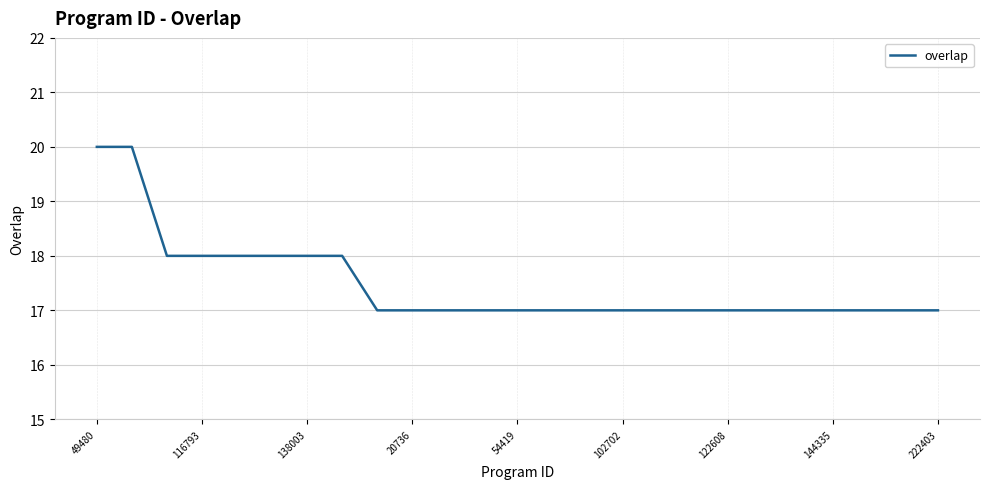

What is the difference between the maximum and minimum values?

3